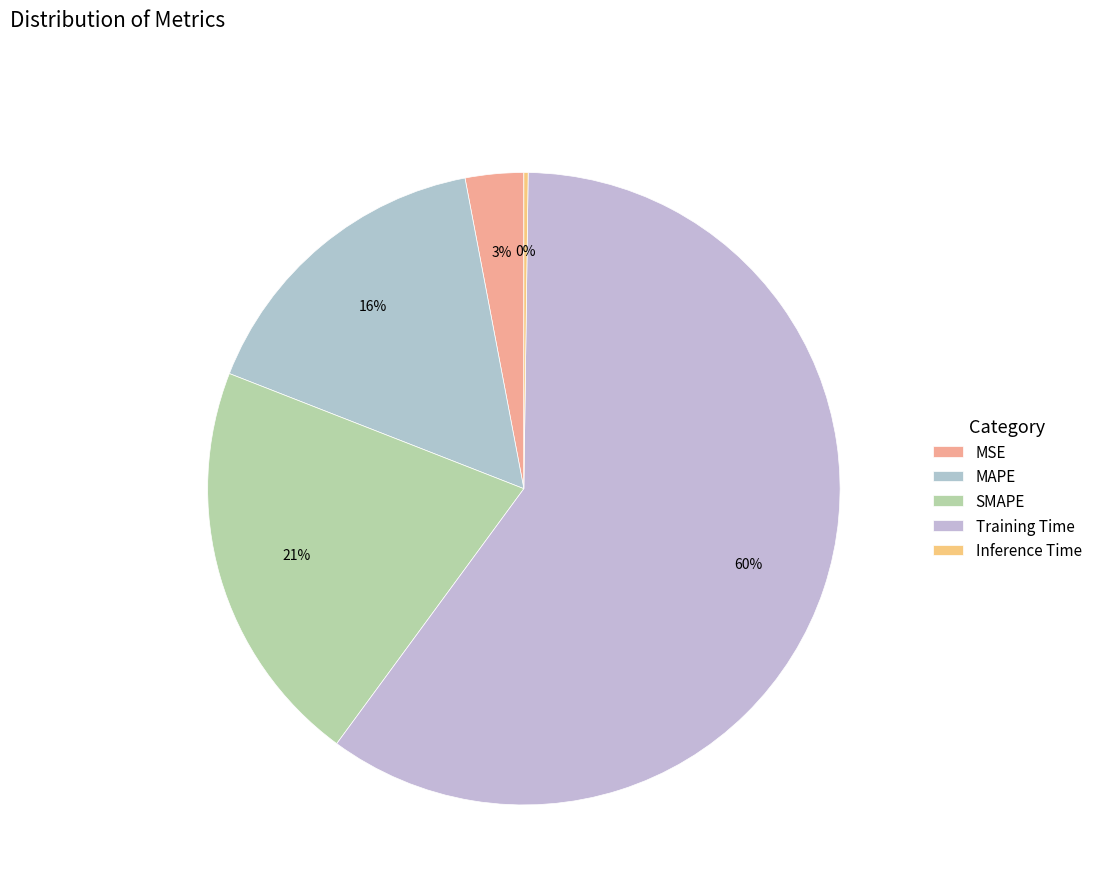

Is it true that Inference Time is 0% of the pie?

True